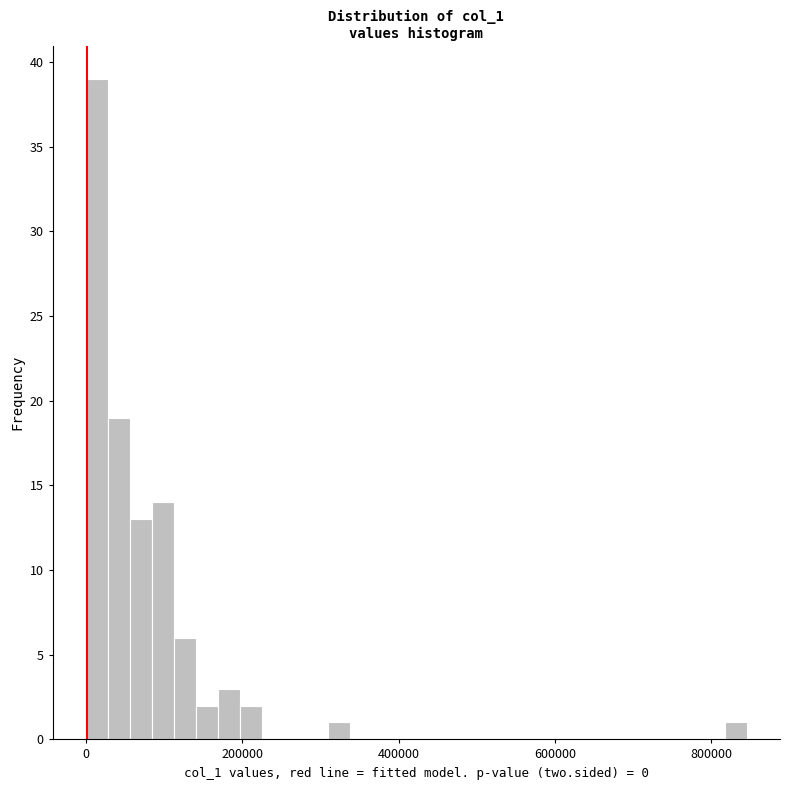

Around what value on the x-axis is the tallest bar? Give the approximate position of its centre, as read against the axis.

20000